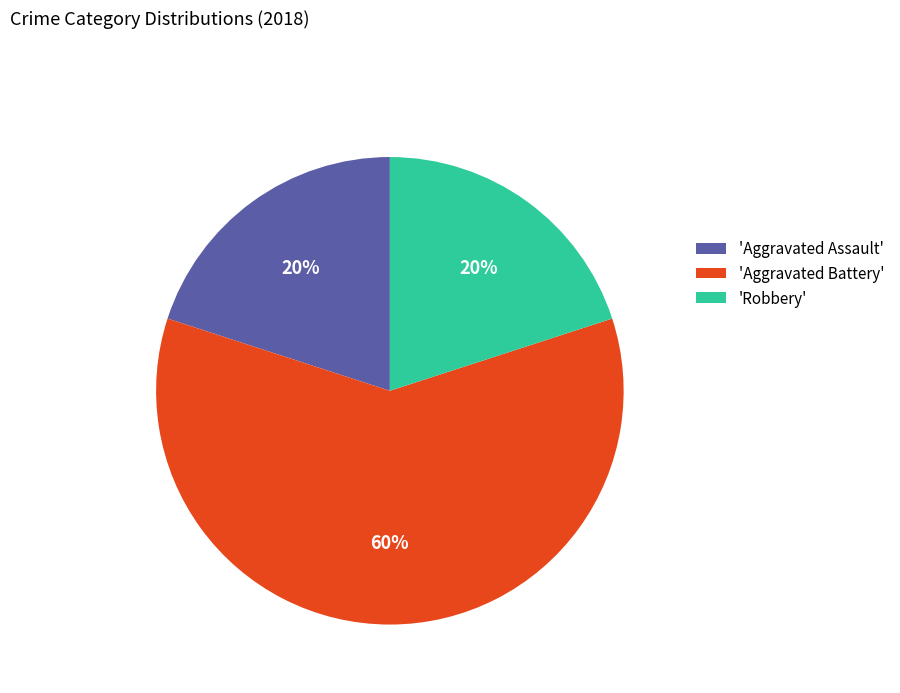

Is the sum of 'Aggravated Assault' and 'Robbery' greater than half?

No